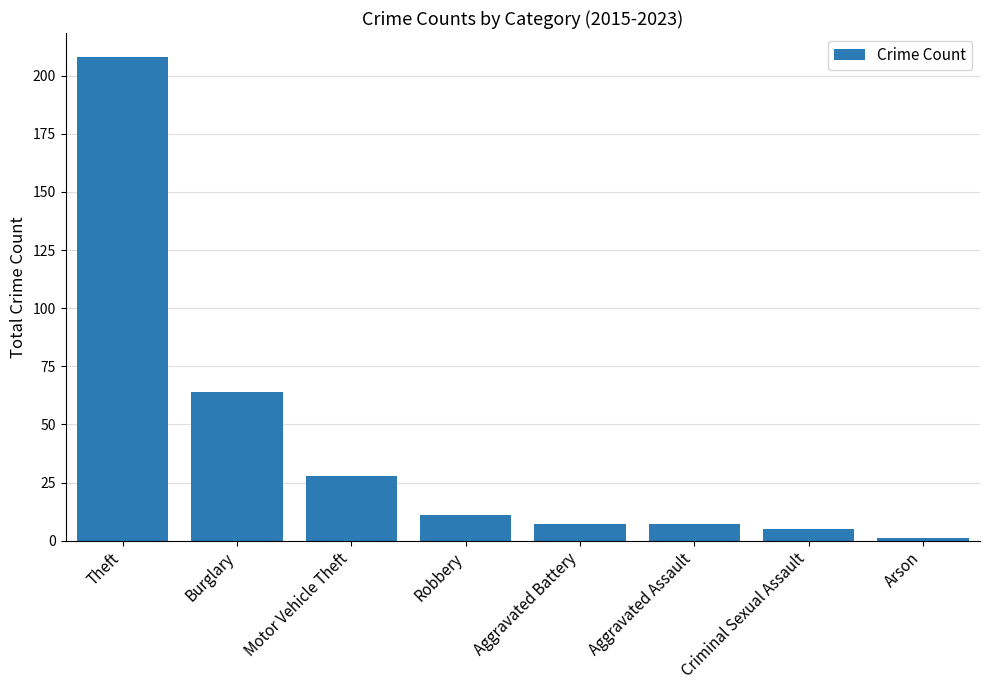

Between Aggravated Battery and Motor Vehicle Theft, which is larger?

Motor Vehicle Theft